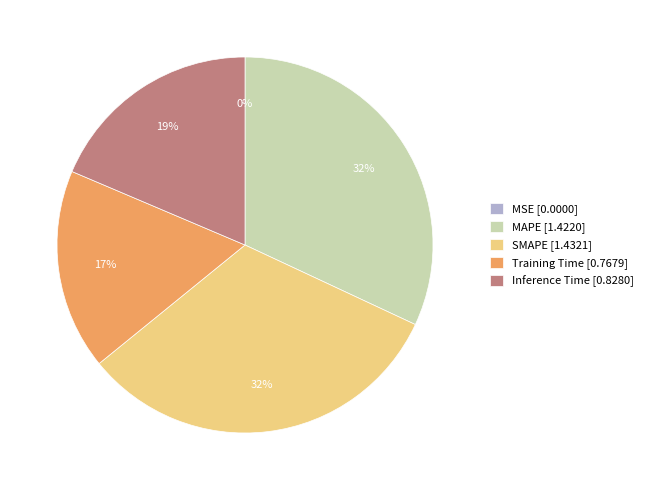

Approximately how many times larger is the value at Inference Time compared to MAPE?

0.6